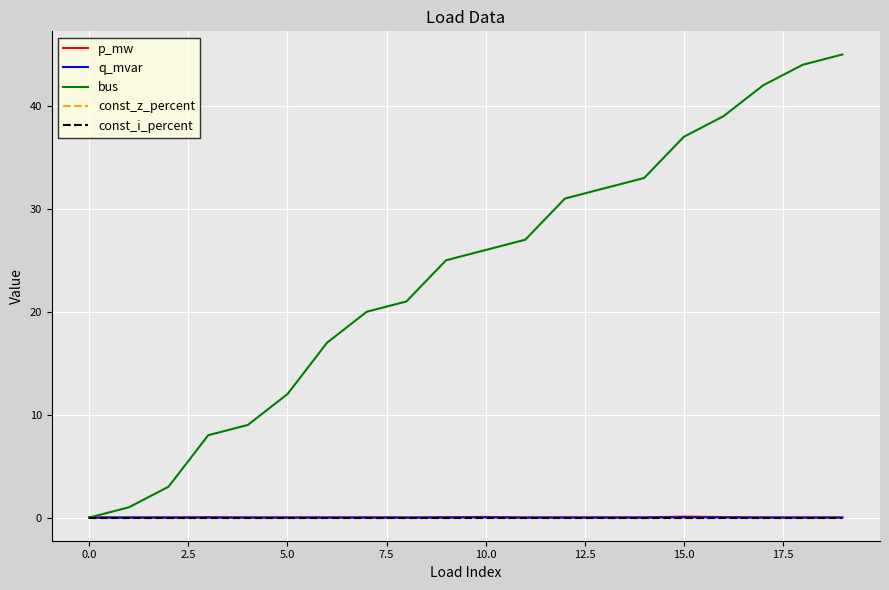

Is this an area chart (filled region under the line)?

No